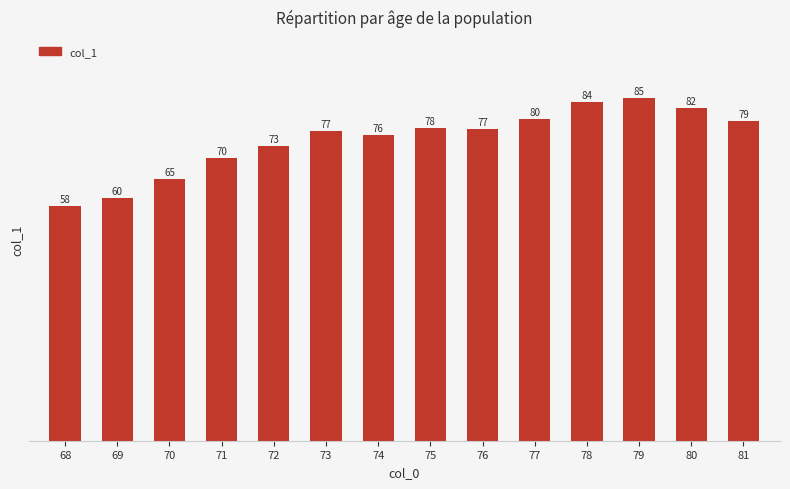

How many values exceed 77?

7